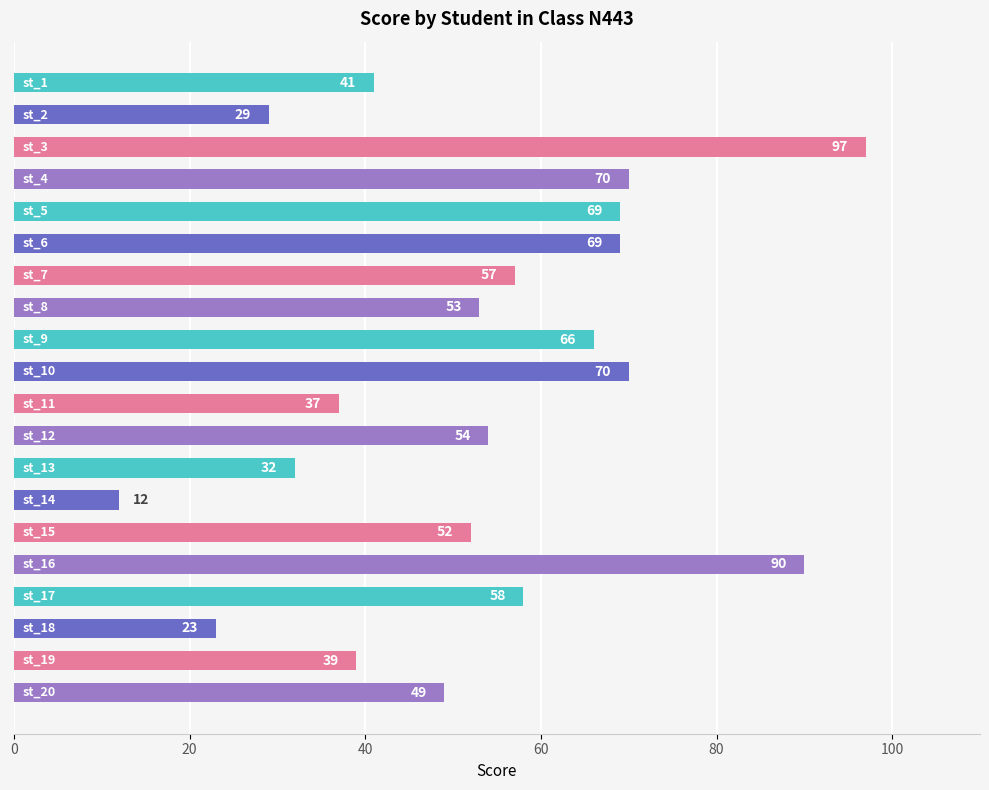

What is the smallest value displayed?

12